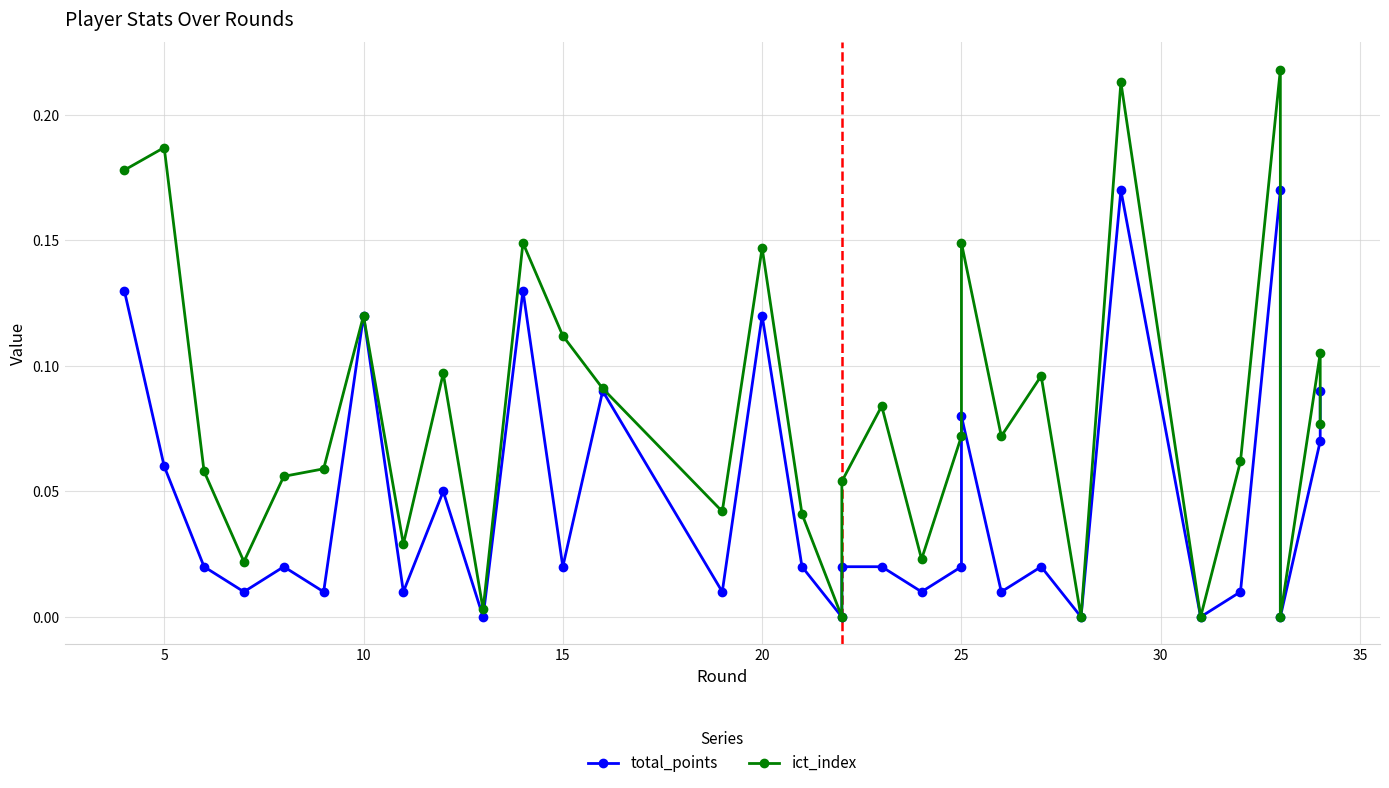

How many lines are shown in the chart?

2